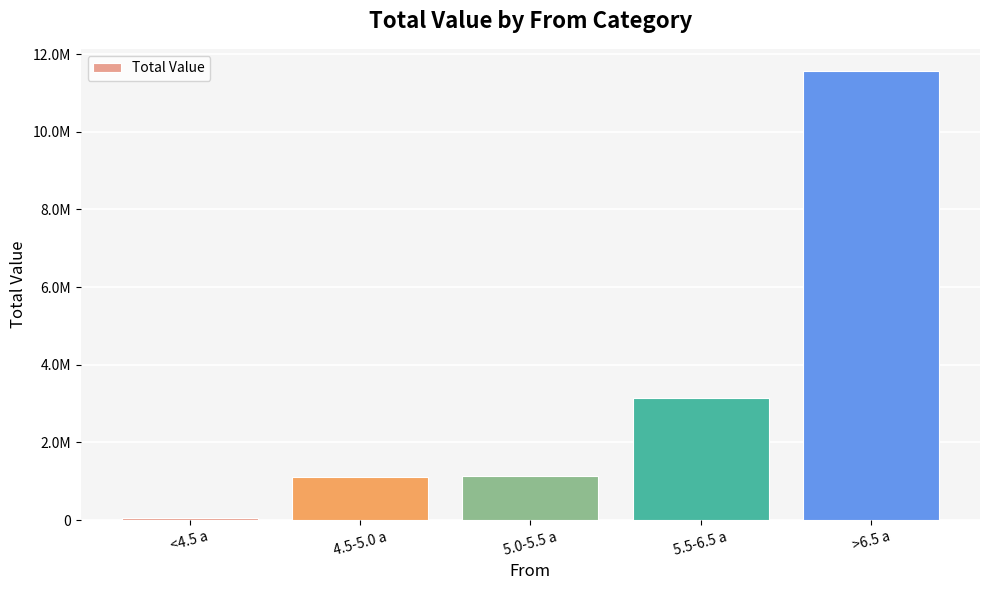

Which has a higher value, <4.5 a or 4.5-5.0 a?

4.5-5.0 a